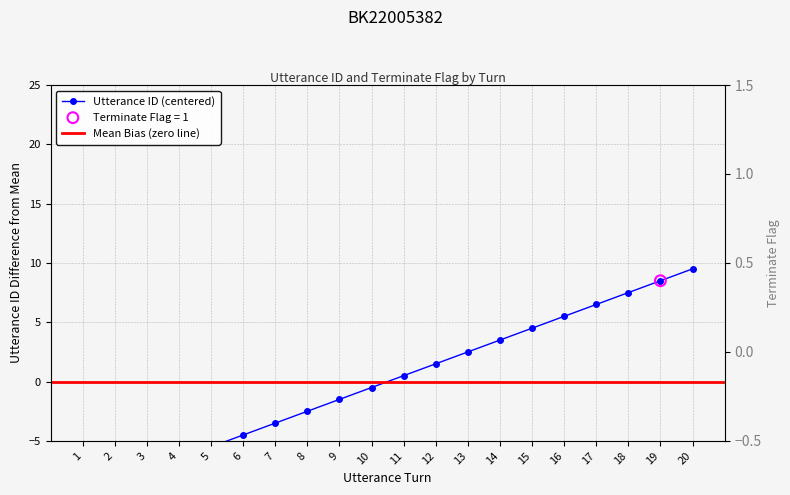

What is the change in value from 5 to 15?

+10.0